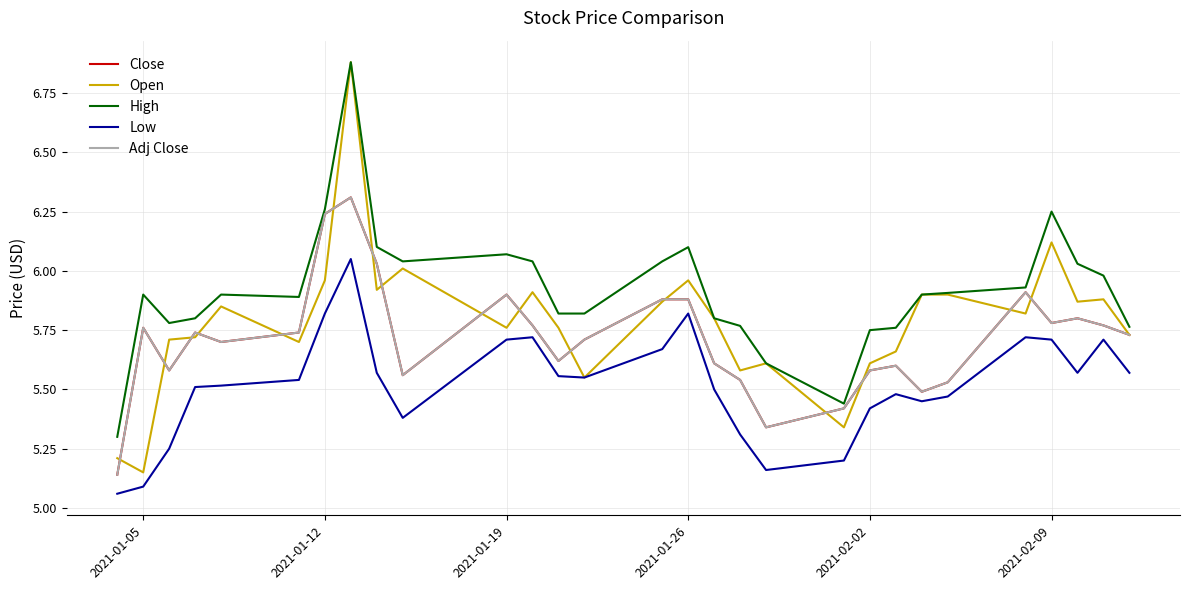

Which series has the largest range (max minus min)?

Open